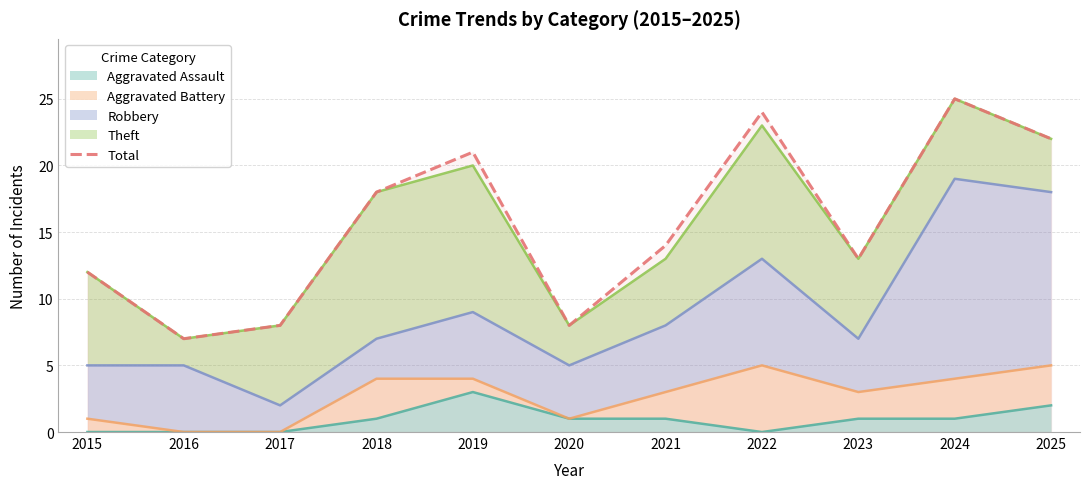

Where does the data first go above 14?

2018